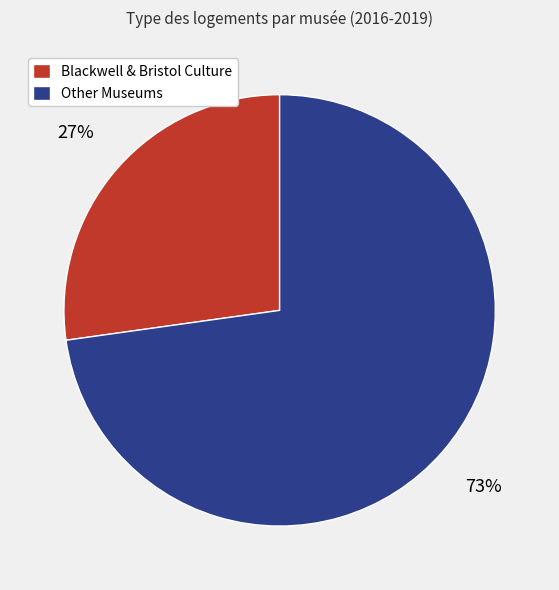

Which has a higher value, Other Museums or Blackwell & Bristol Culture?

Other Museums